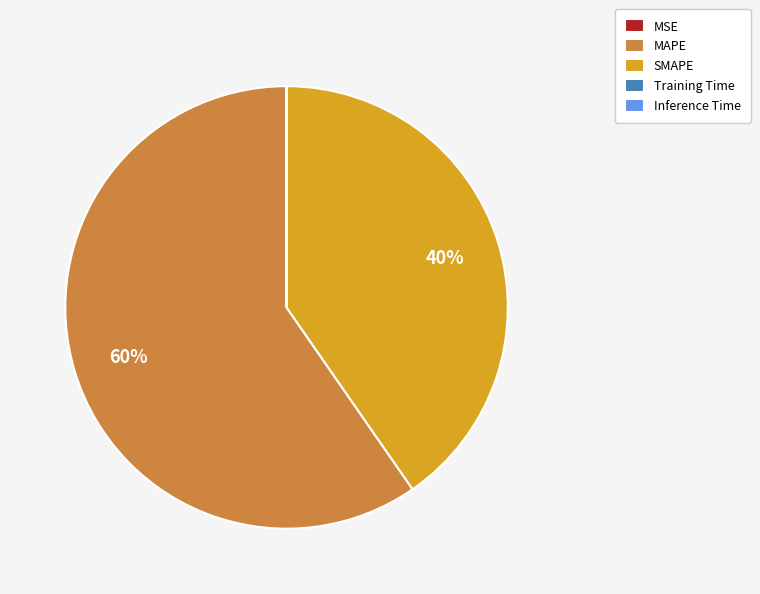

To the nearest percent, what percentage of the pie is MAPE?

60%